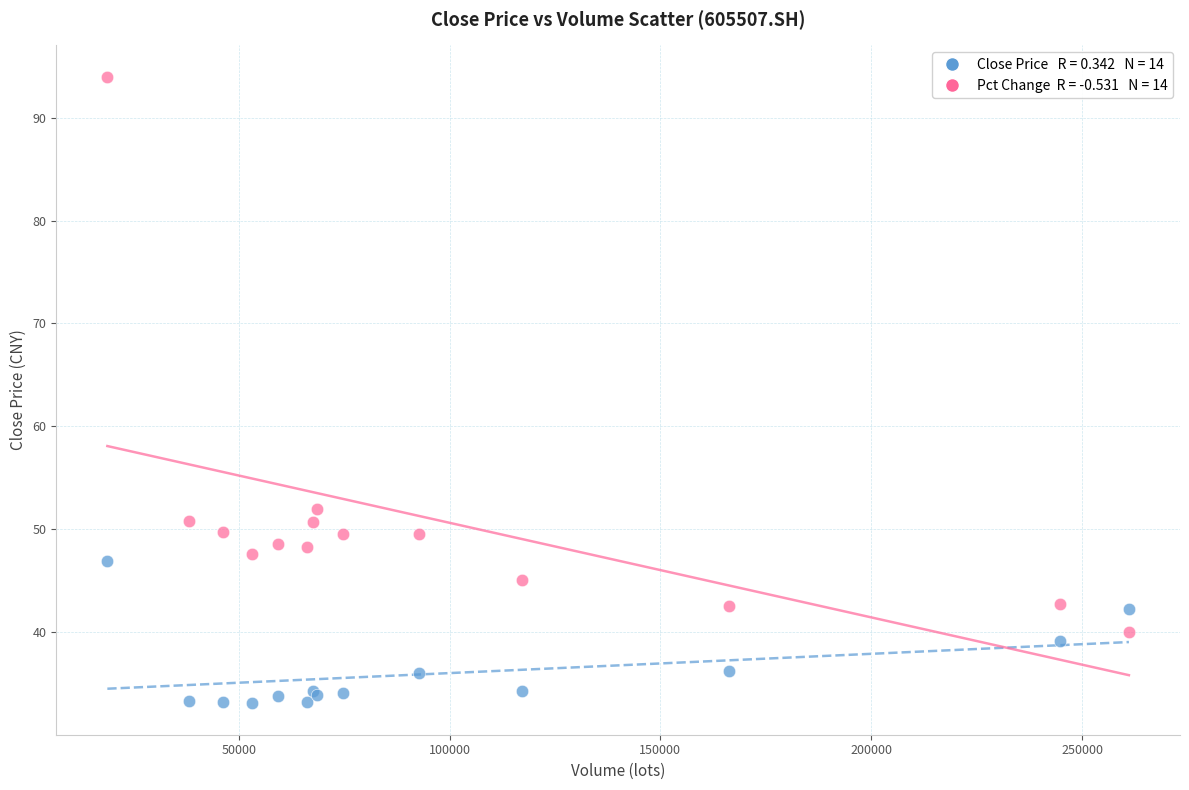

Across all series, what Y value is closest to 63?

52.0